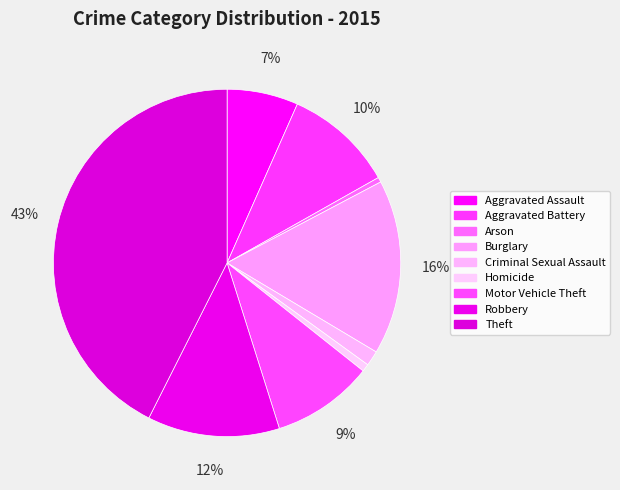

True or false: Arson accounts for 1% of the total.

False